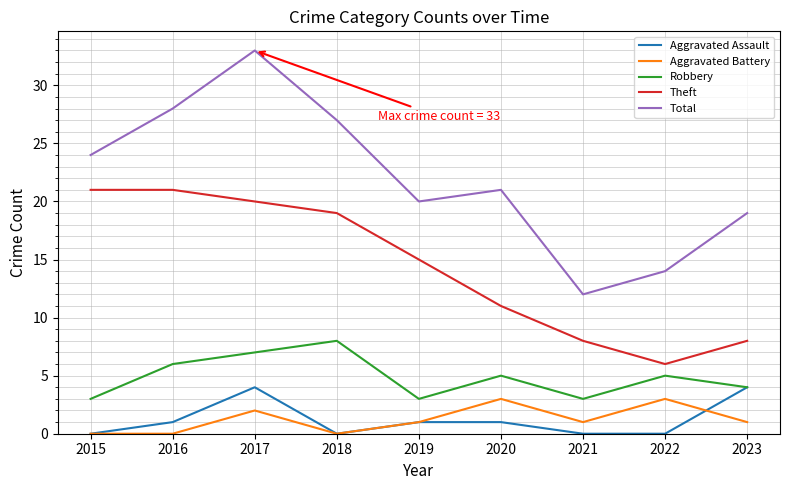

At which category is the sum across all series the highest?

2017